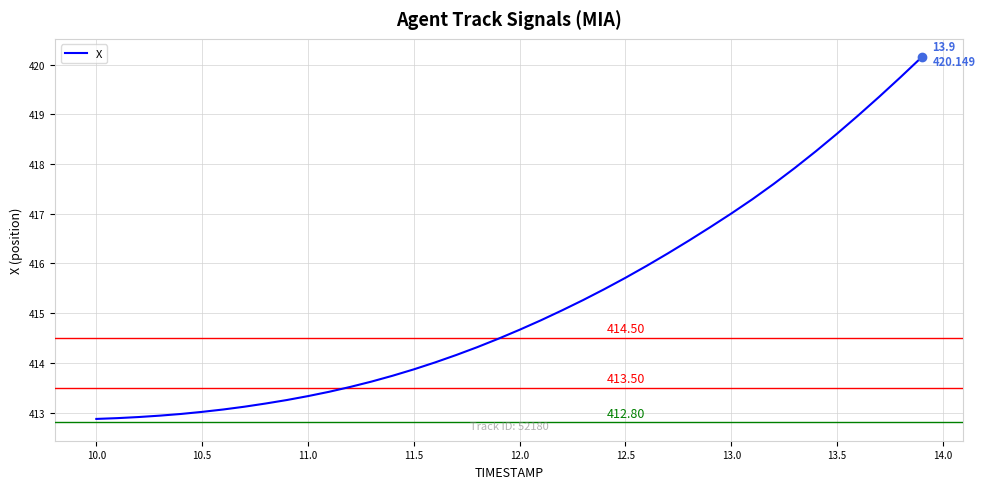

Reading left to right, transcribe all the data shown in this chart.

412.9	412.9	412.9	412.9	413.0	413.0	413.1	413.1	413.2	413.3	413.3	413.4	413.5	413.6	413.7	413.9	414.0	414.2	414.3	414.5	414.7	414.9	415.1	415.3	415.5	415.7	415.9	416.2	416.5	416.7	417.0	417.3	417.6	417.9	418.3	418.6	419.0	419.4	419.7	420.1